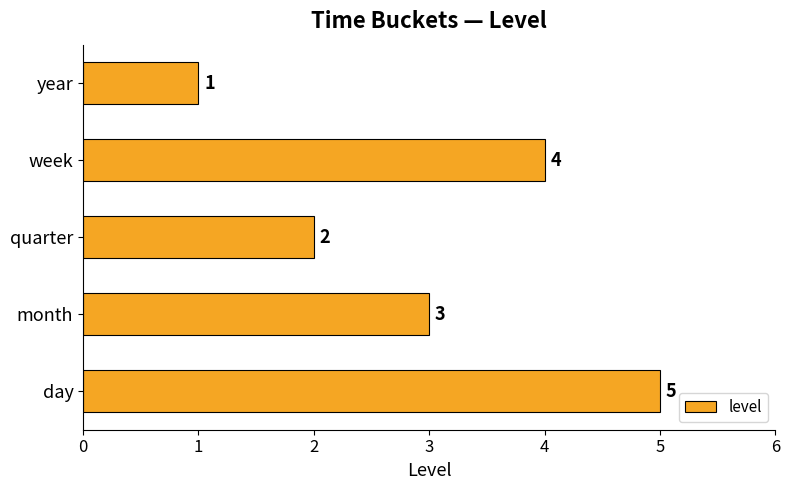

How many values are between 2 and 4?

3